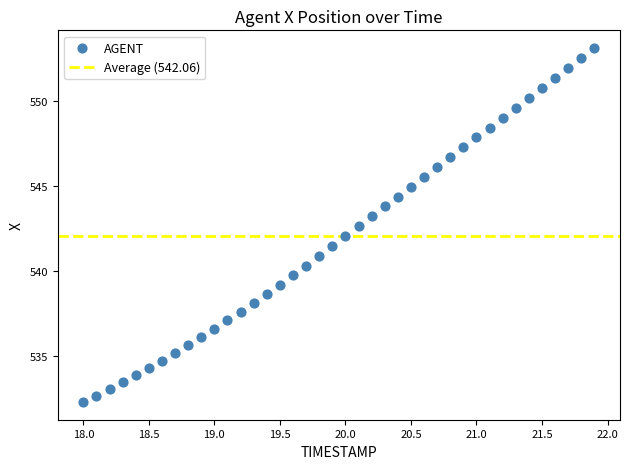

What is the range of X values (max minus min)?

3.9